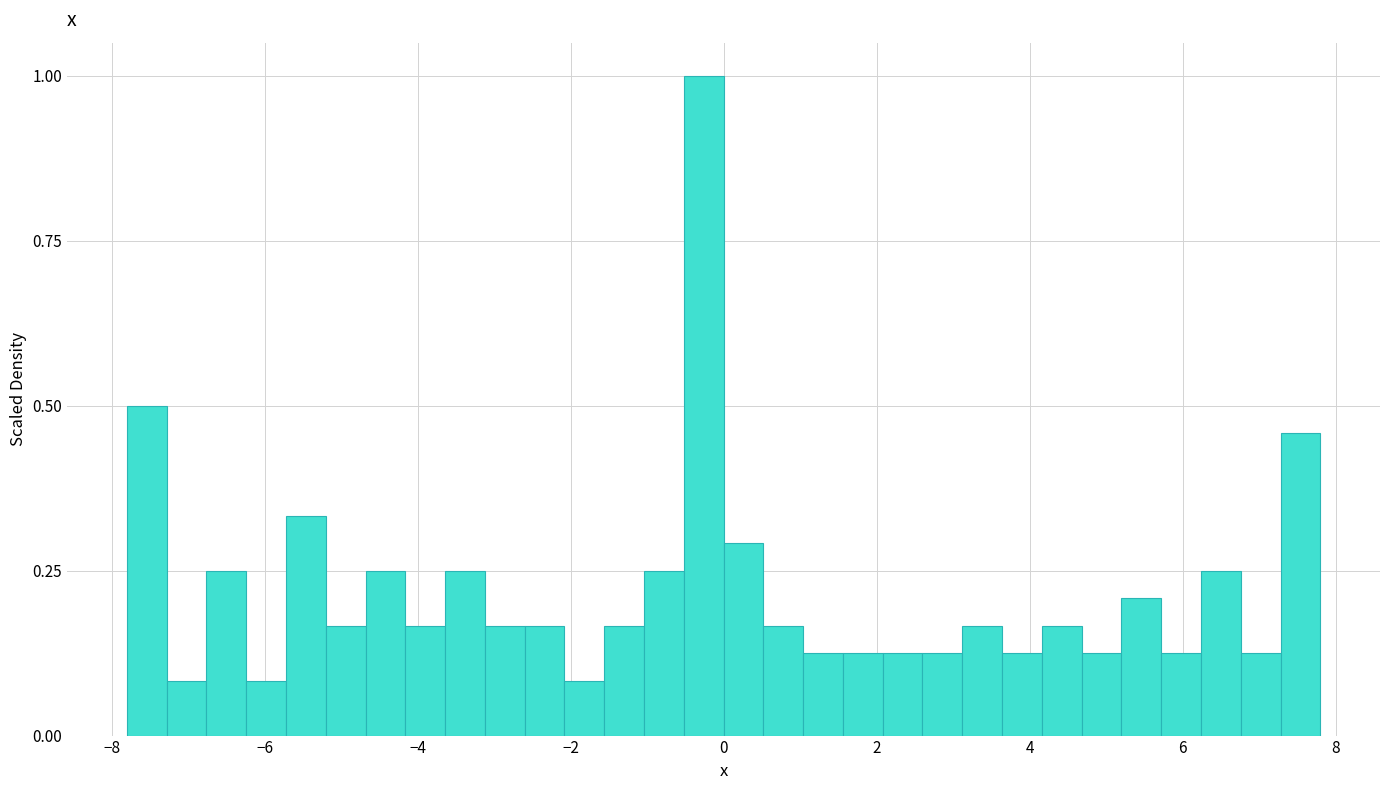

Around what value on the x-axis is the tallest bar? Give the approximate position of its centre, as read against the axis.

-0.2